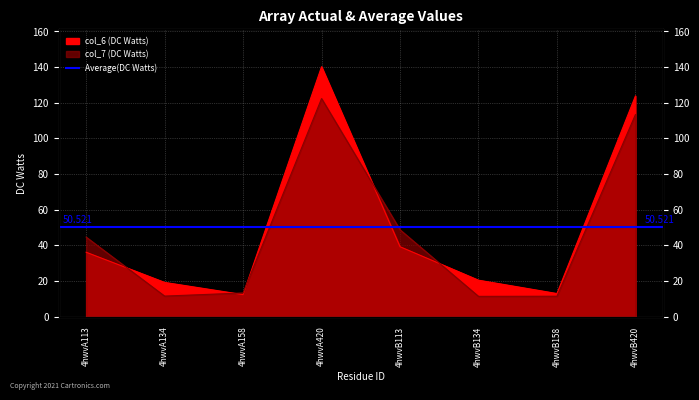

What is the difference between the highest and lowest values at 4hwvB158?

1.5